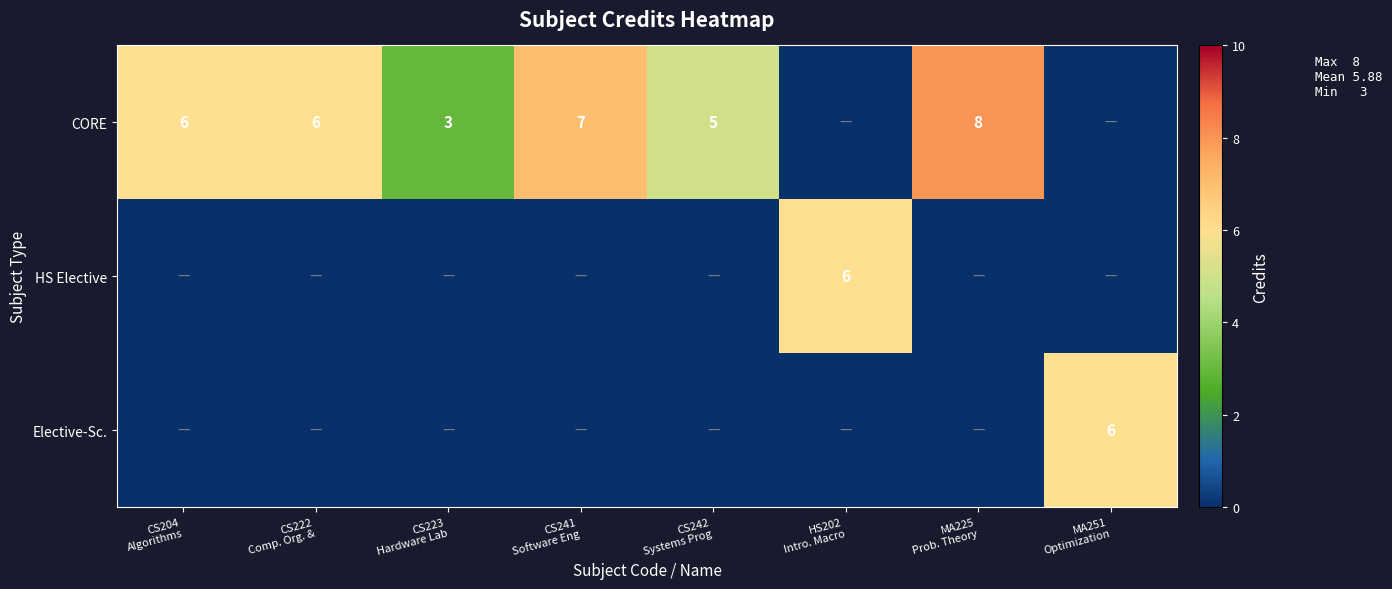

The HS Elective series shows -3 at CS223 Hardware Lab. True or false?

False